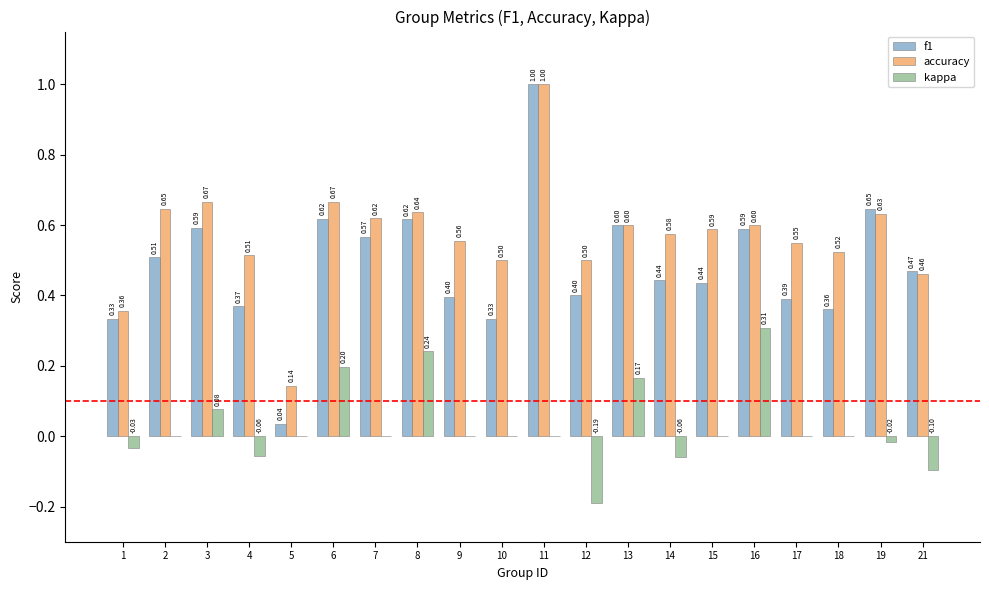

What is the sum of all f1 values?

9.7